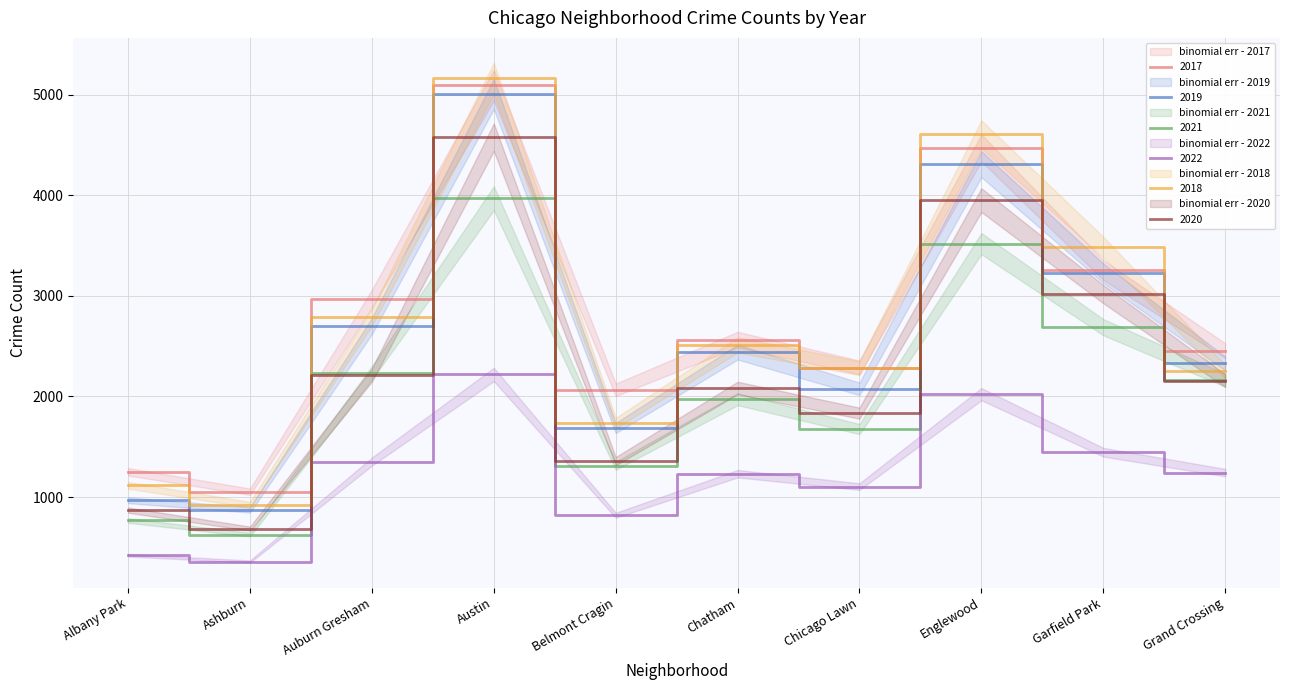

Is the value of 2020 at Chicago Lawn greater than the value of 2019 at Belmont Cragin?

Yes